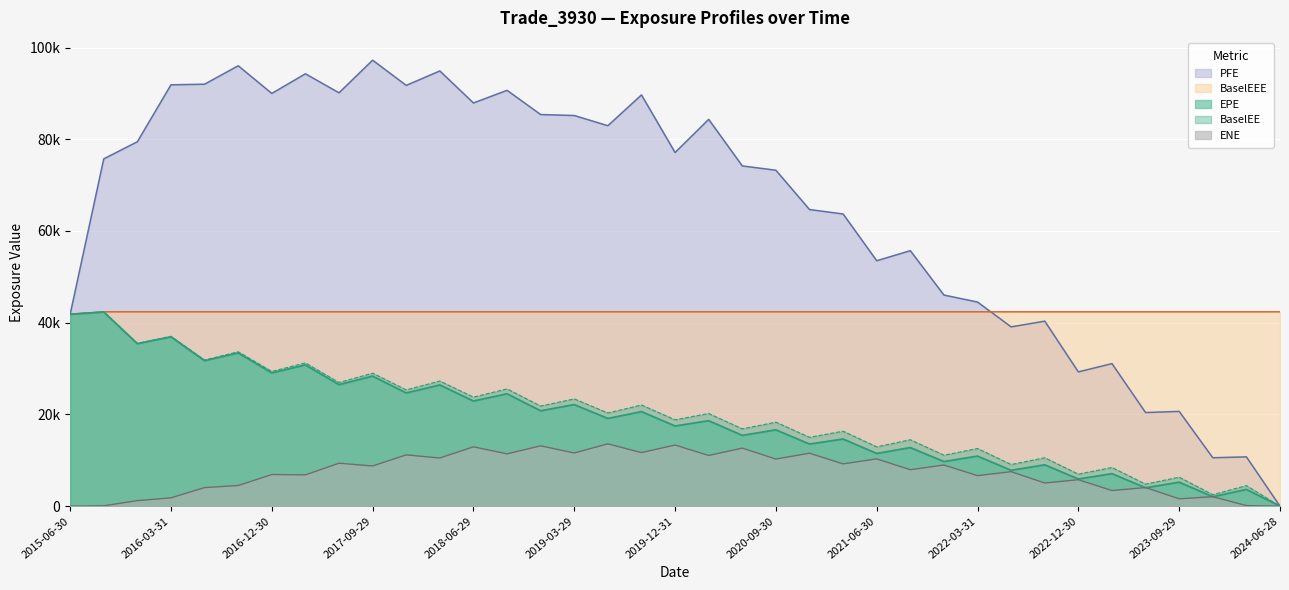

What are all the series names shown in the legend?

PFE, BaselEEE, EPE, BaselEE, ENE